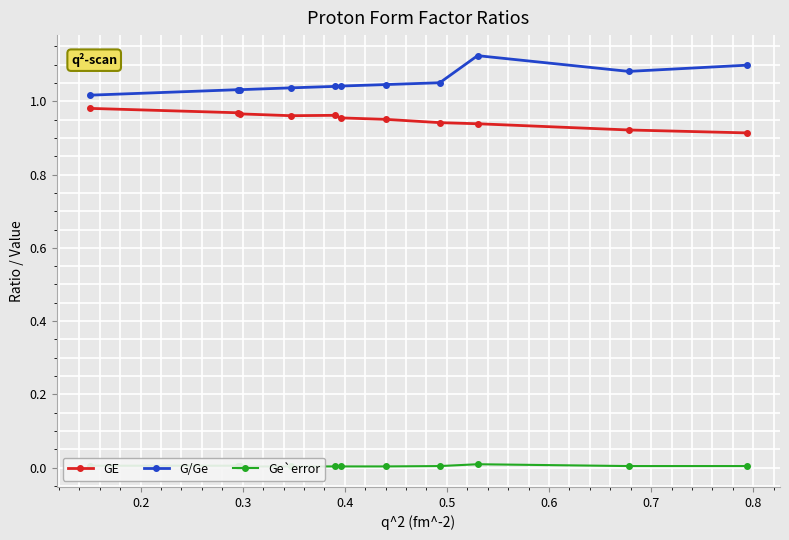

True or false: G/Ge has more than 0 interior local peaks.

True